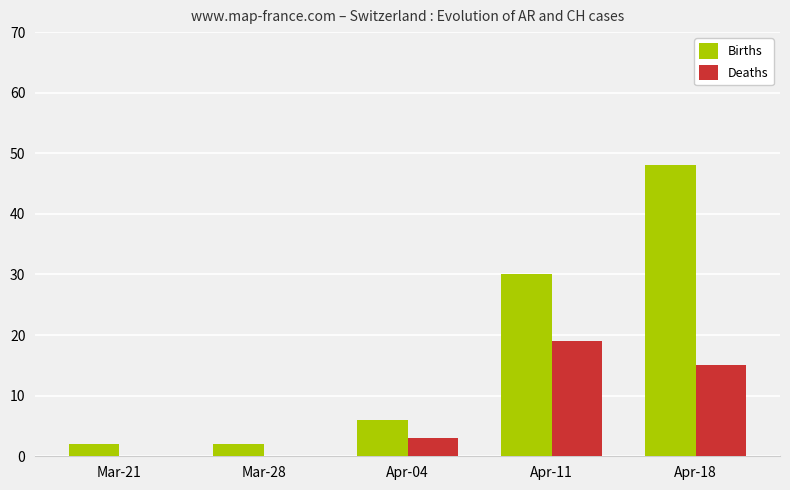

What is the maximum value shown in the chart?

48